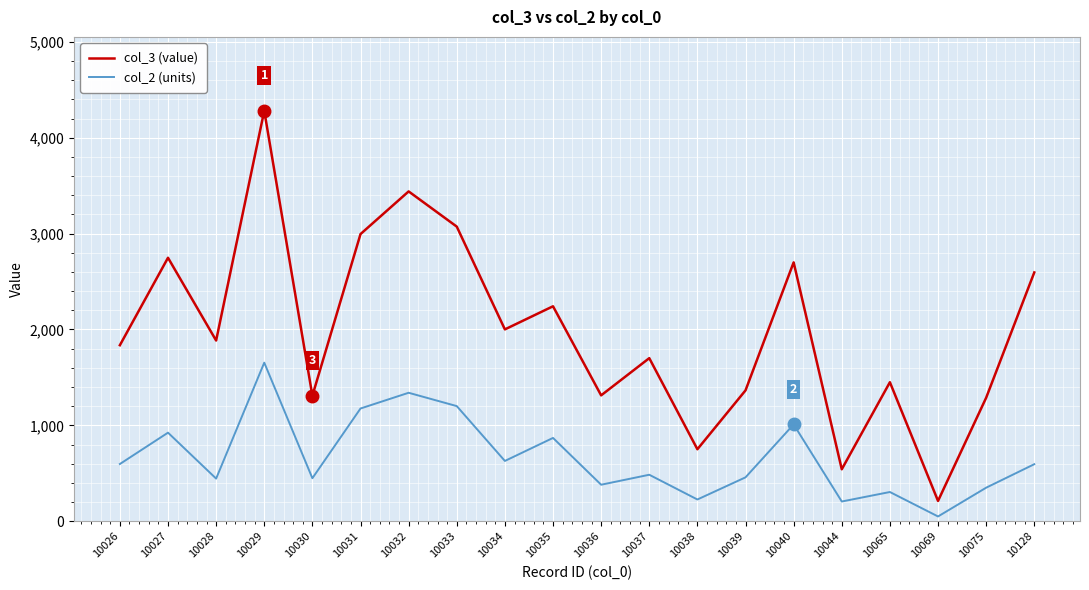

Which label corresponds to the largest value in the chart?

10029